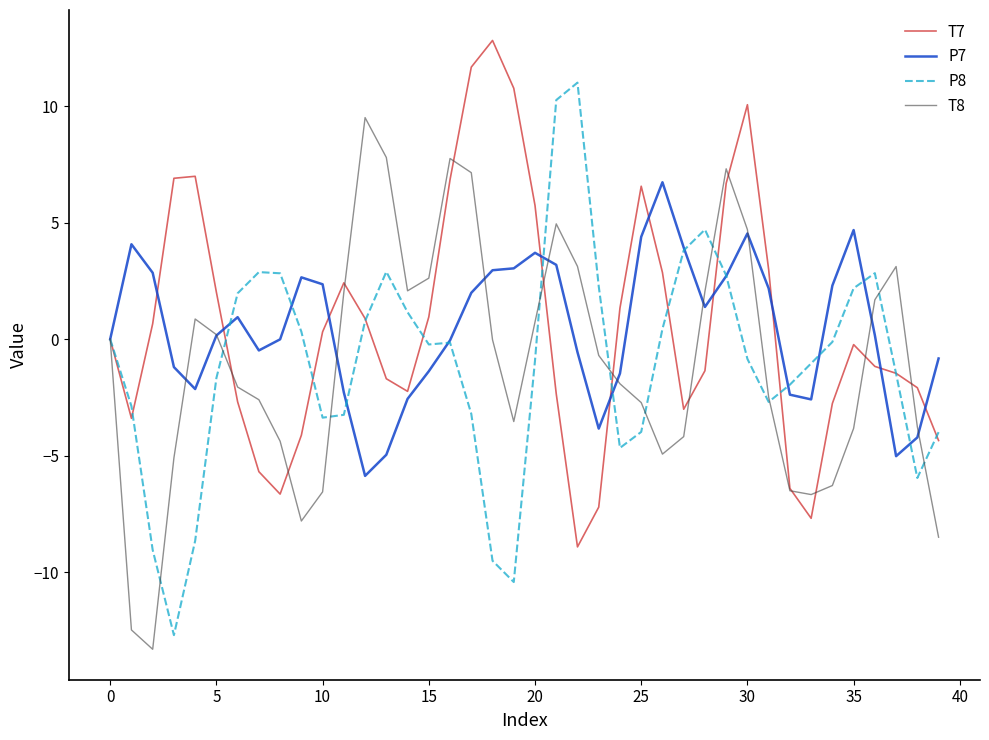

Which series has the widest spread of values?

P8